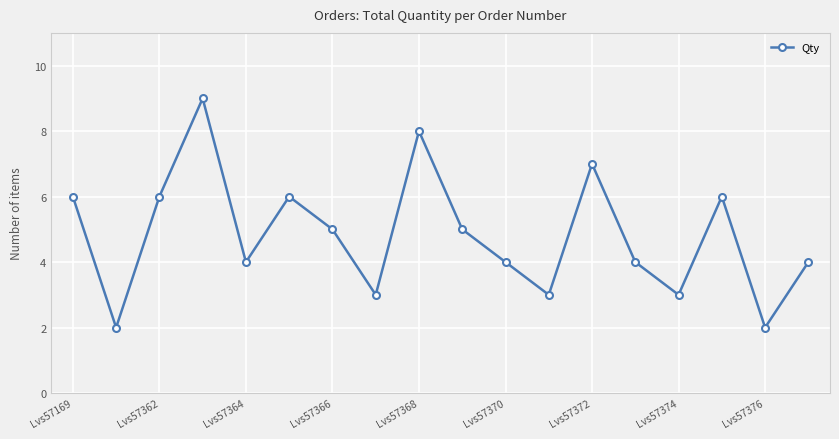

What is the sum of all values?

87